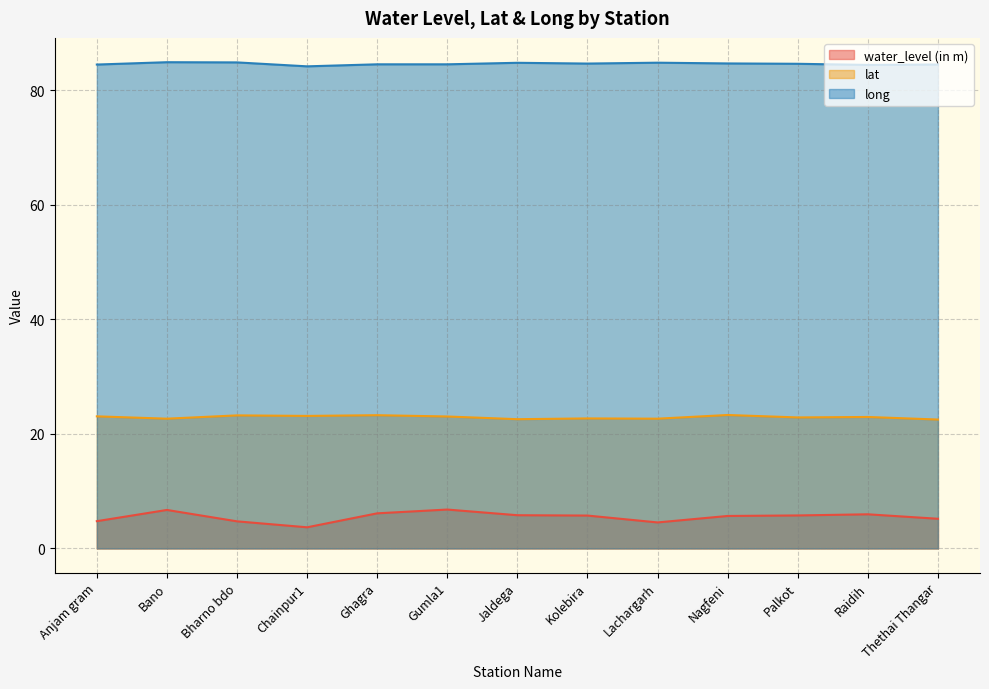

What are all the series names shown in the legend?

water_level (in m), lat, long